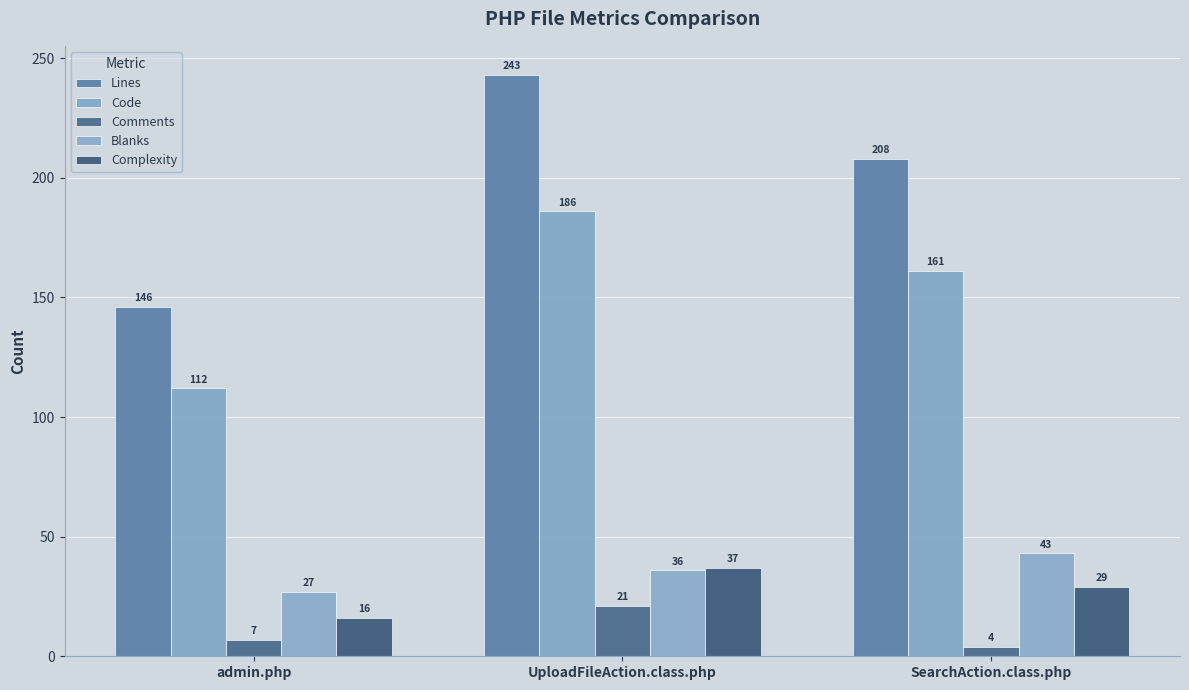

Which series has the largest range (max minus min)?

Lines